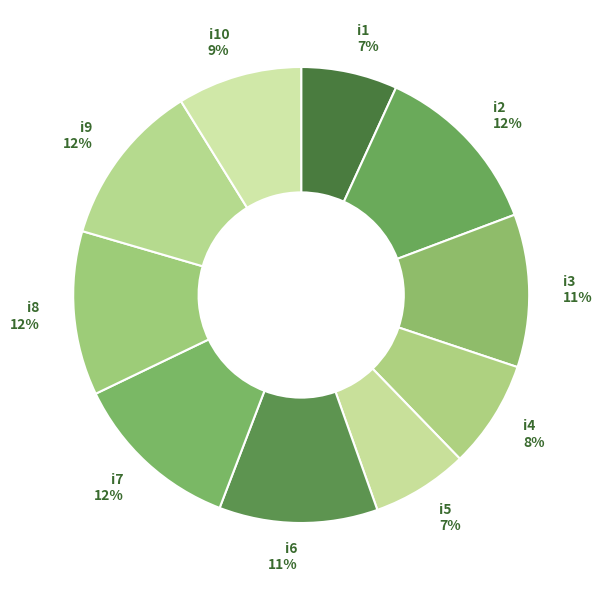

The i6 slice represents 11% of the pie. True or false?

True